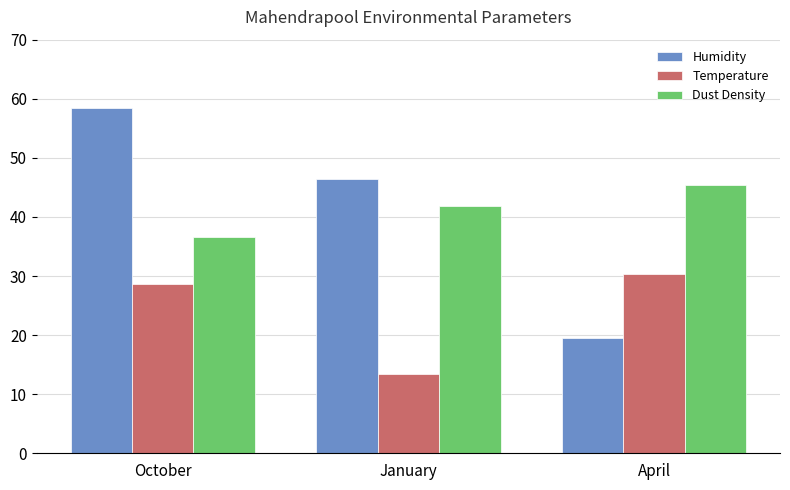

What is the value of the Humidity bar at the 1st from the left?

58.4